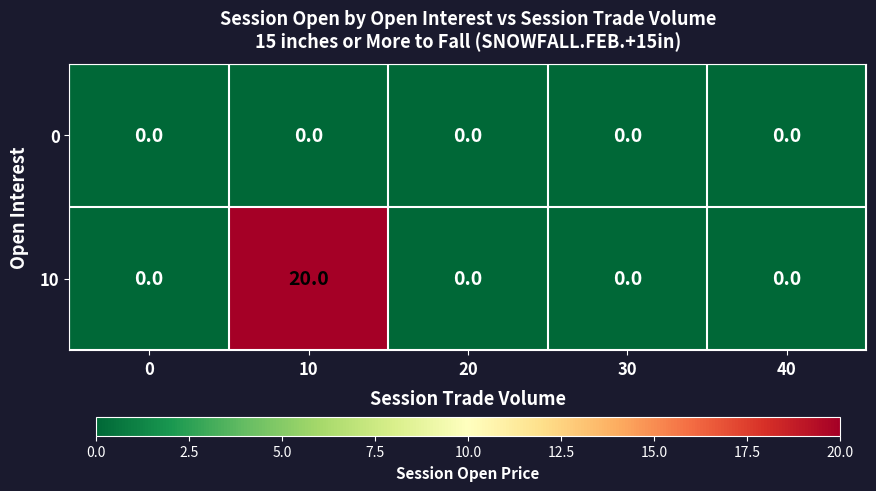

How many series are shown in this chart?

2